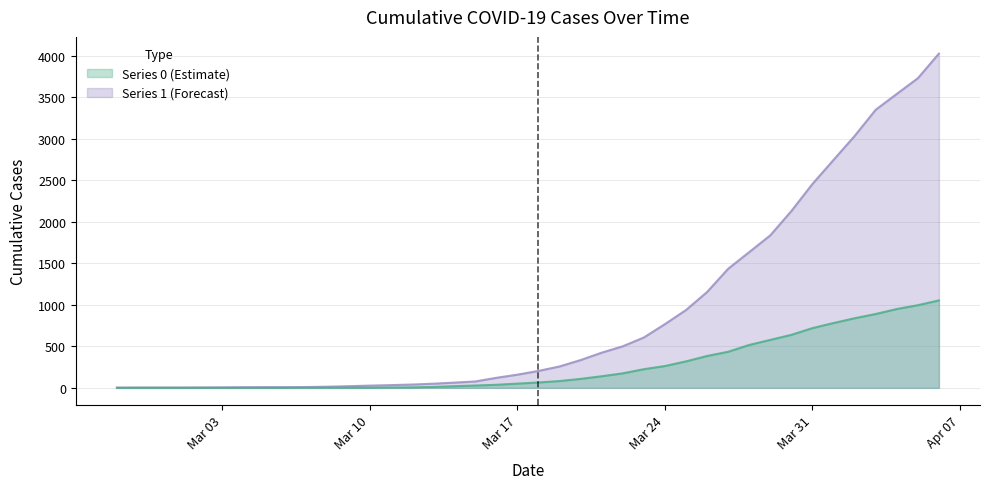

Which series has the largest total across all categories?

1